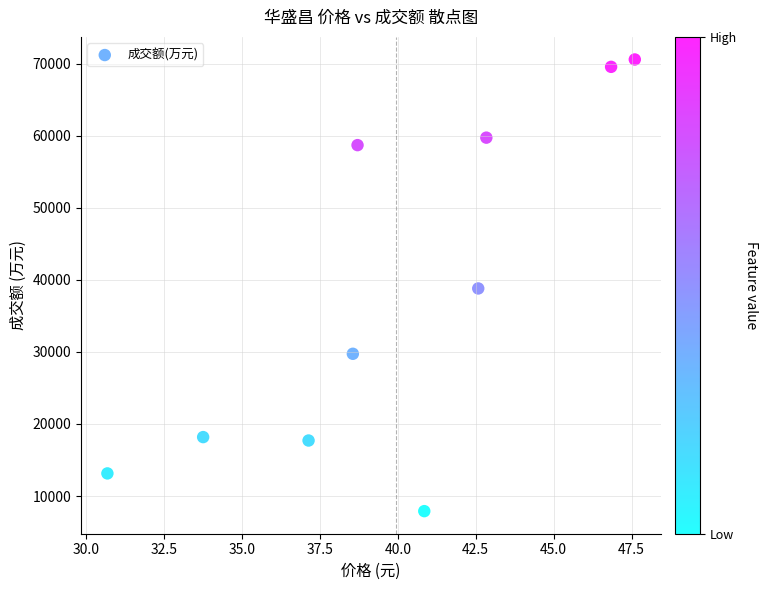

What is the range of Y values (max minus min)?

62654